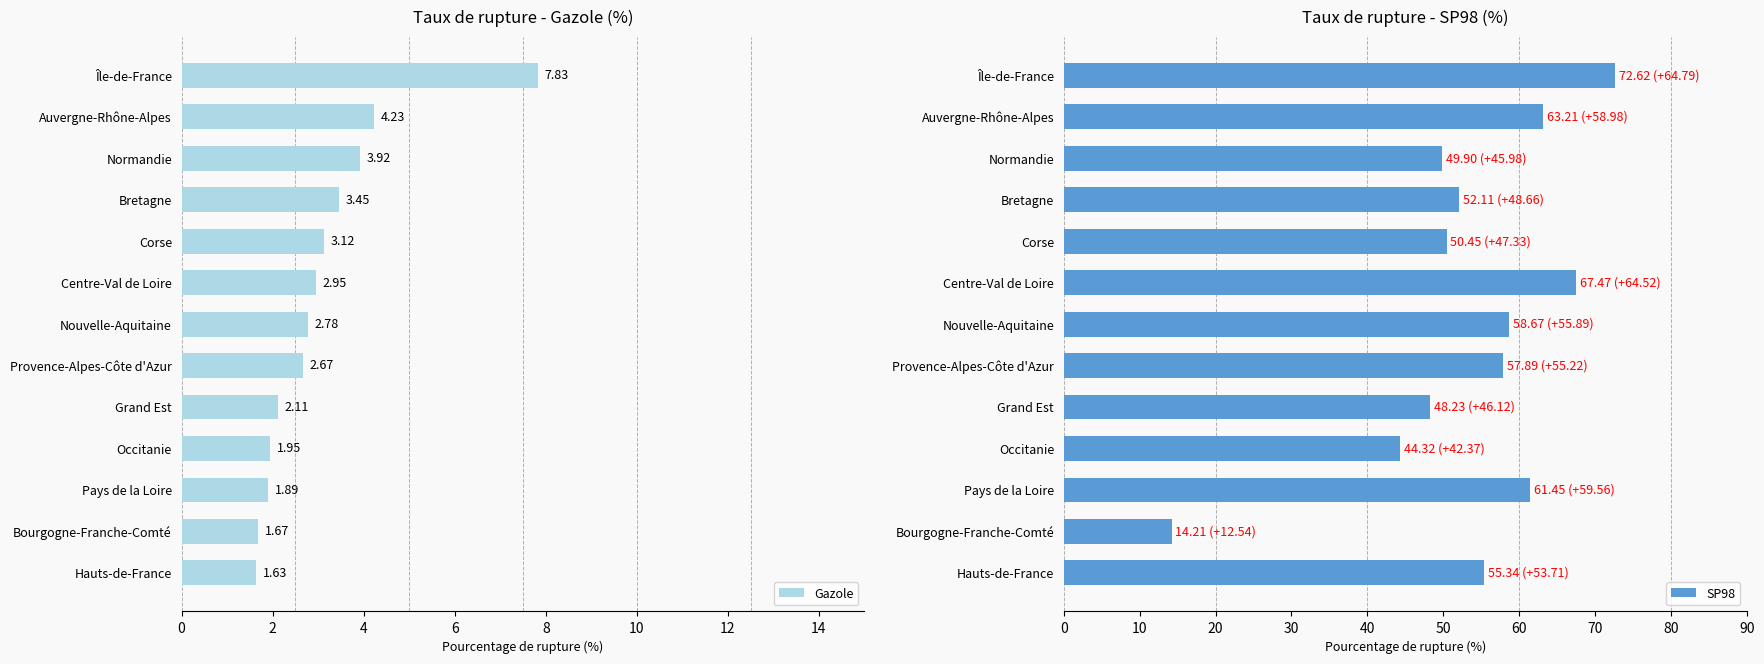

What is the average value of the Gazole series?

3.1